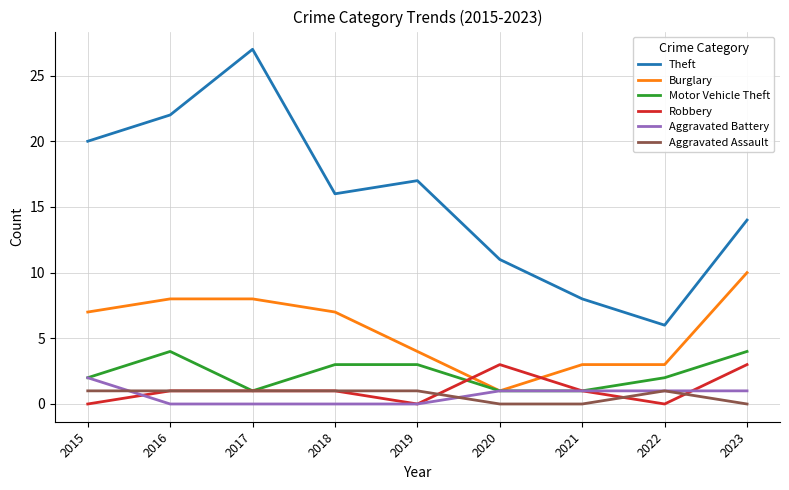

Which series has the widest spread of values?

Theft